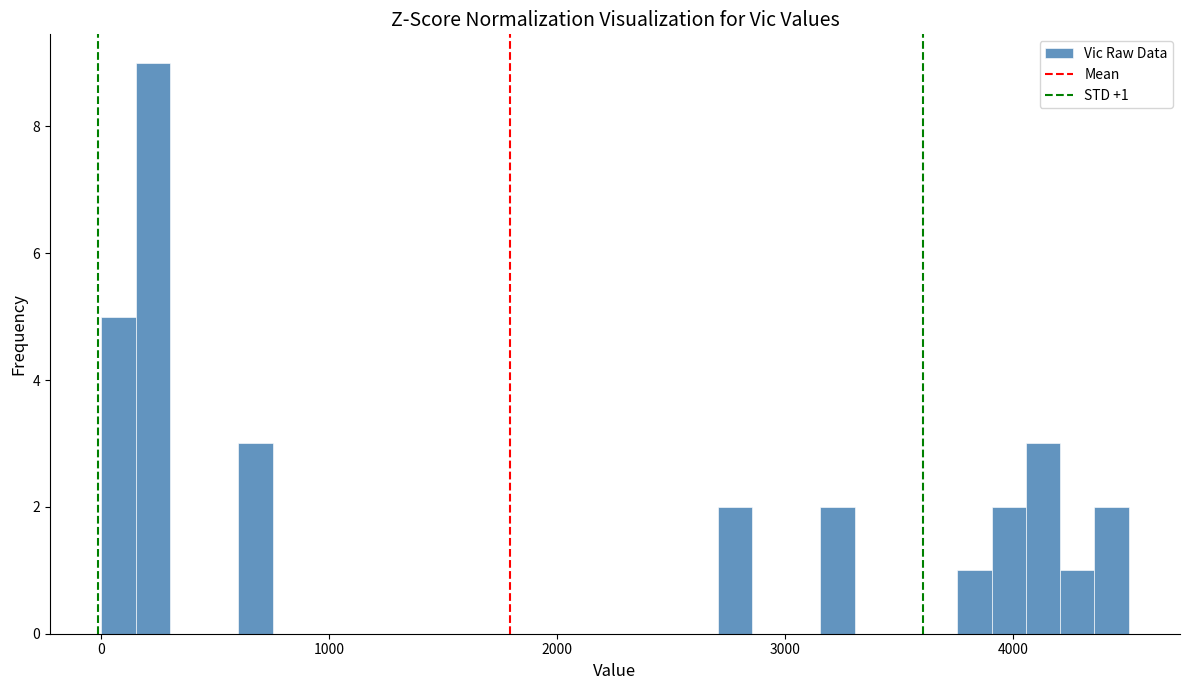

Around what value on the x-axis is the tallest bar? Give the approximate position of its centre, as read against the axis.

200